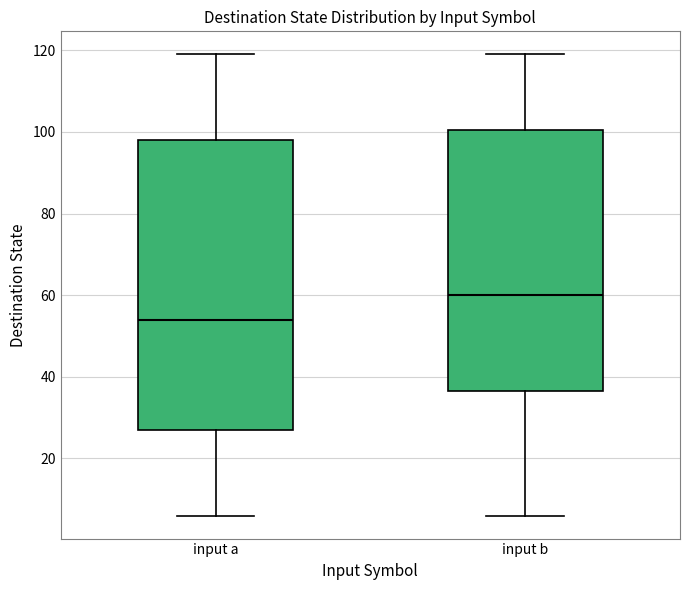

Which box has the highest median line?

input b